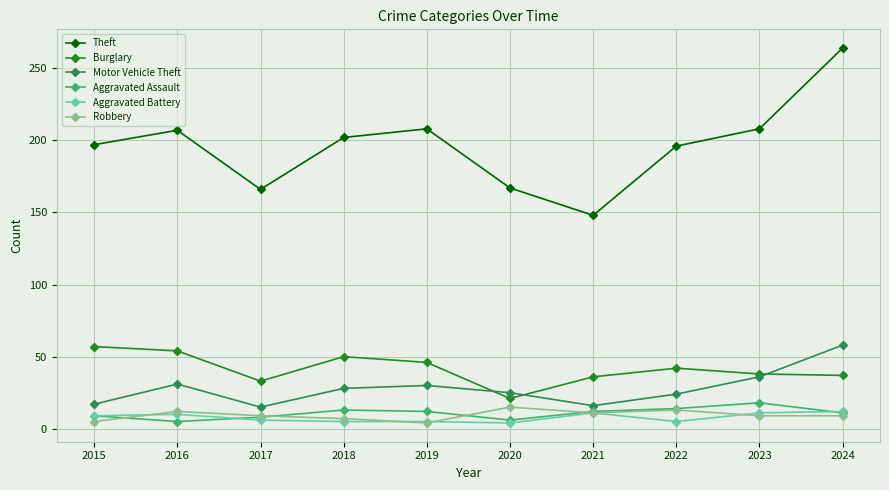

What is the total value across all series at 2017?

237